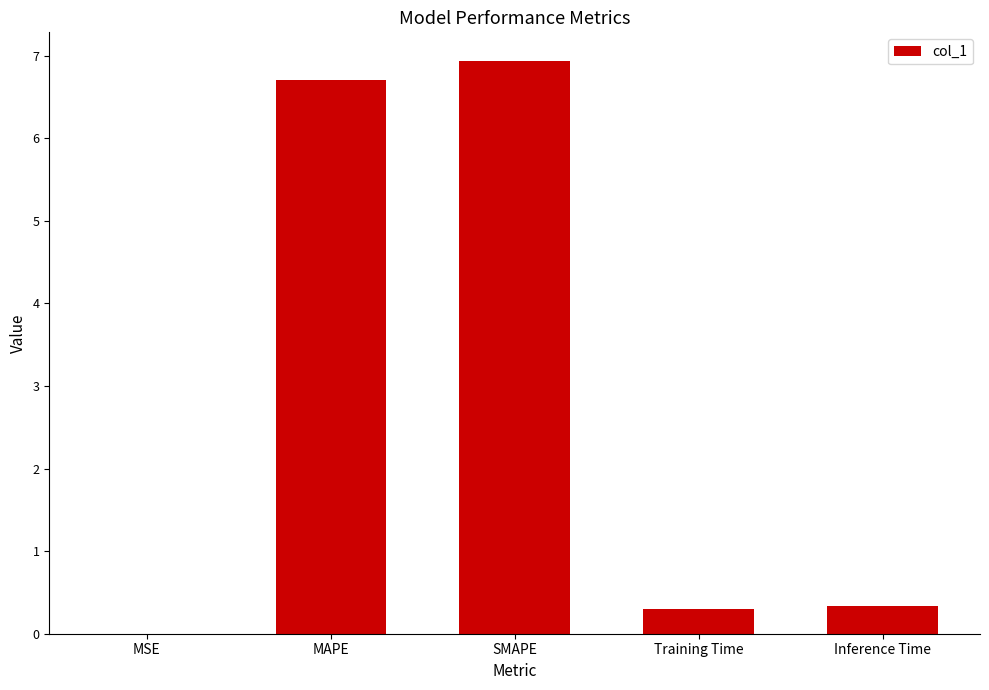

Is it true that the value at SMAPE is 6.9?

True